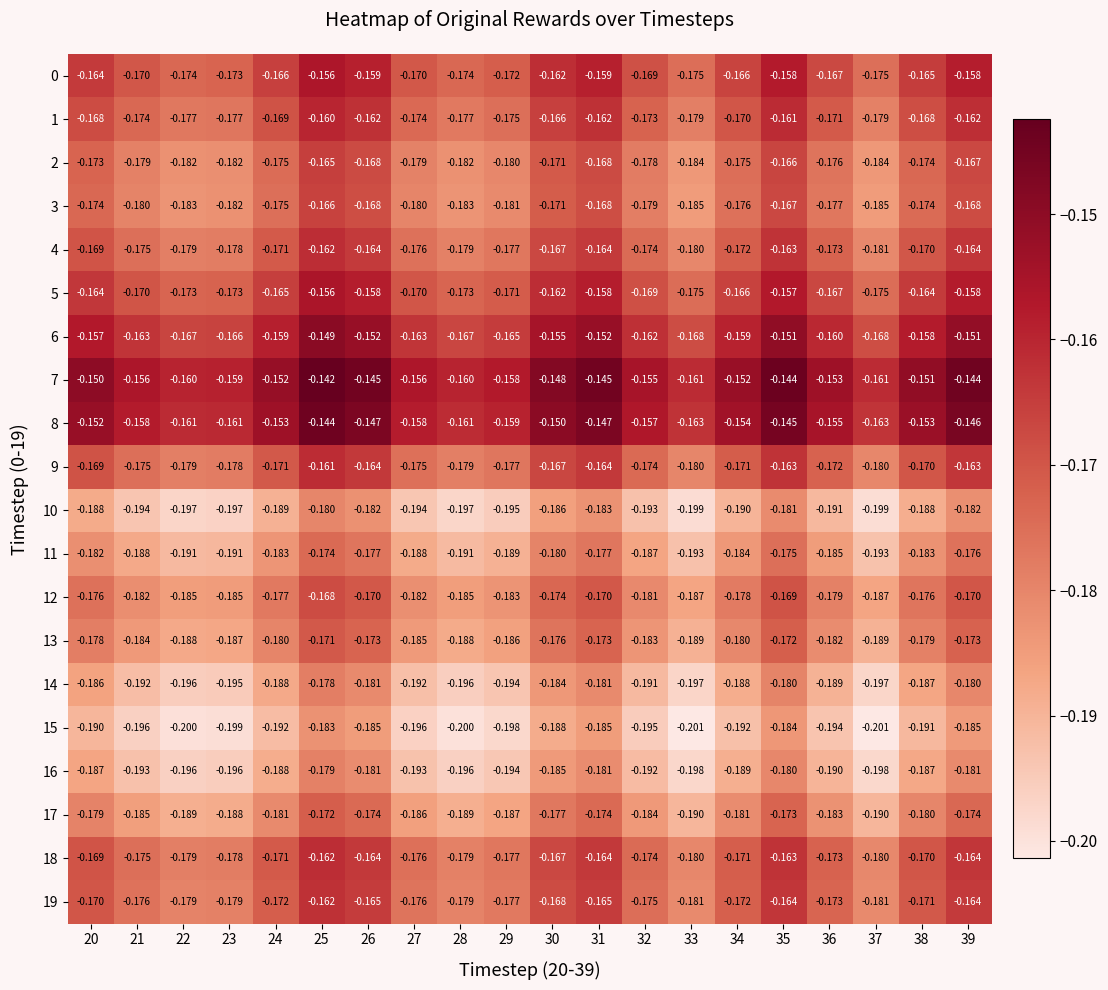

Is the value of 1 at 29 greater than the value of 14 at 20?

Yes